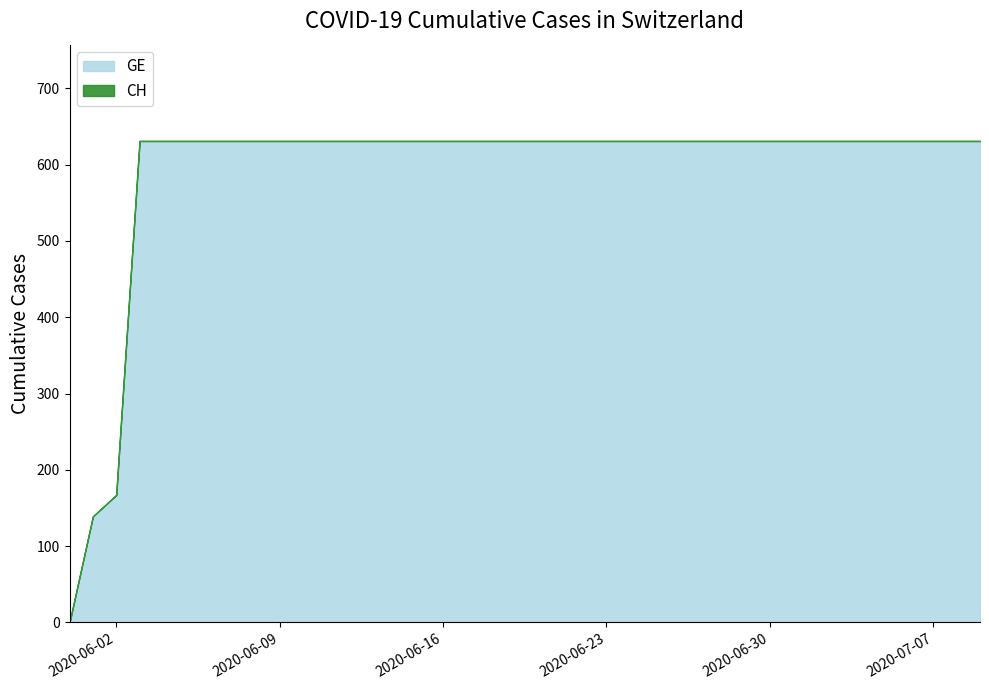

Rank the series at 2020-06-05 from lowest to highest value.

GE, CH